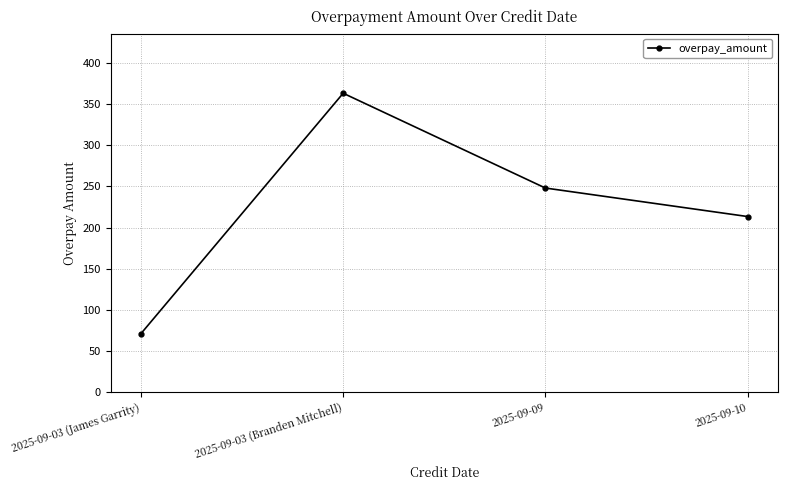

Rank the categories by value from lowest to highest.

2025-09-03 (James Garrity), 2025-09-10, 2025-09-09, 2025-09-03 (Branden Mitchell)